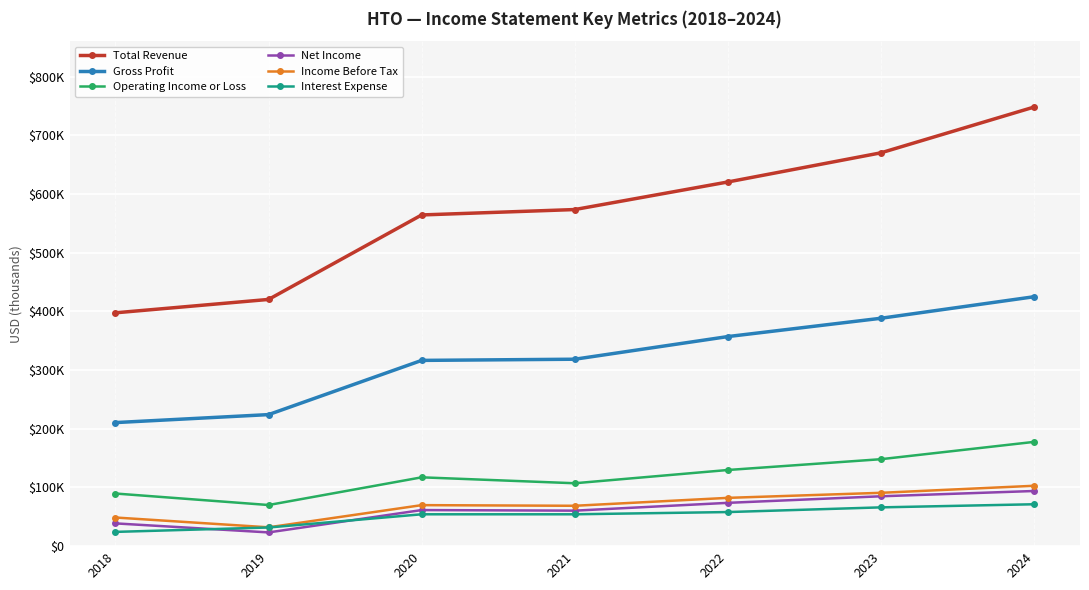

True or false: Gross Profit and Income Before Tax intersect in this chart.

False